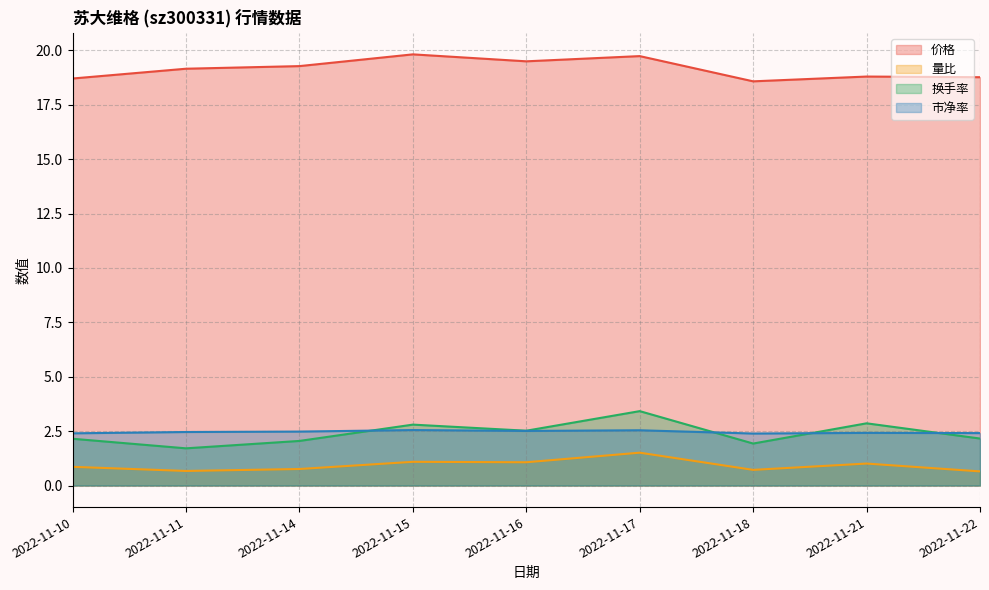

Which series has the widest spread of values?

换手率